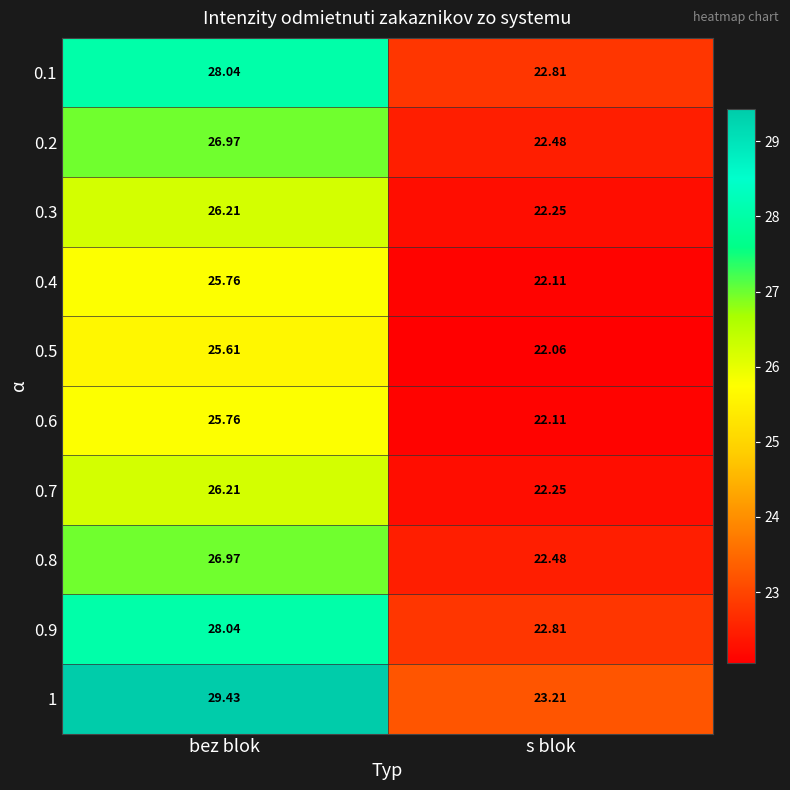

At which category does the chart reach its peak across all series?

bez blok